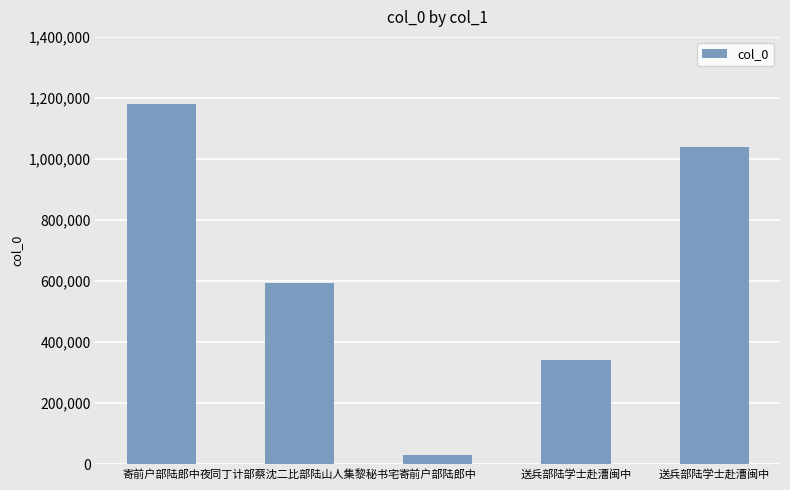

Is it true that the value at 寄前户部陆郎中 is 30064?

True